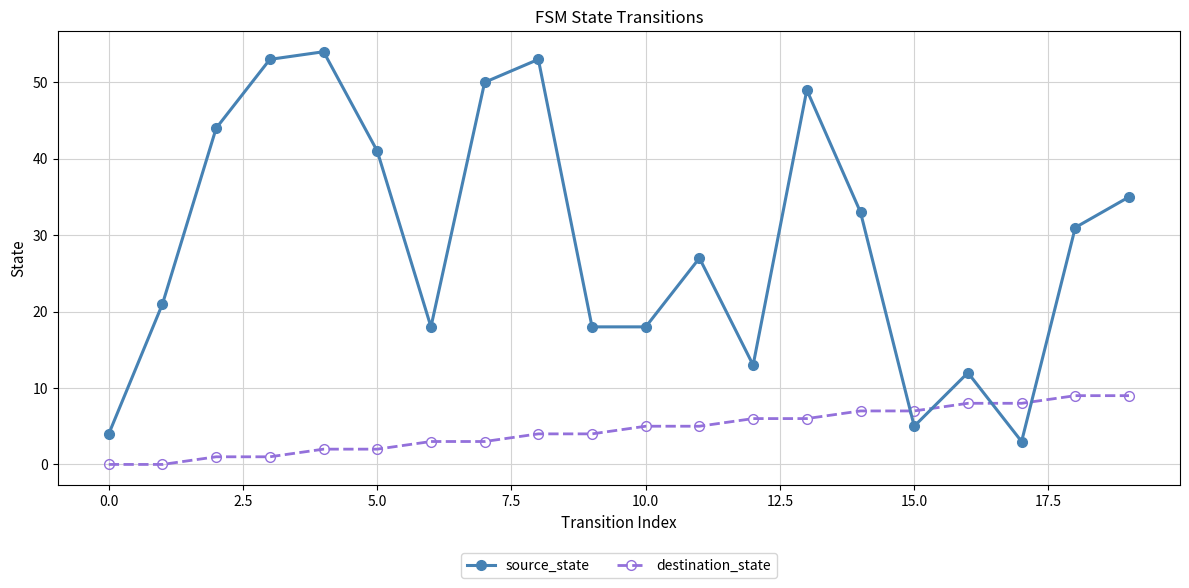

What is the value of the destination_state point at the 11th from the left?

5